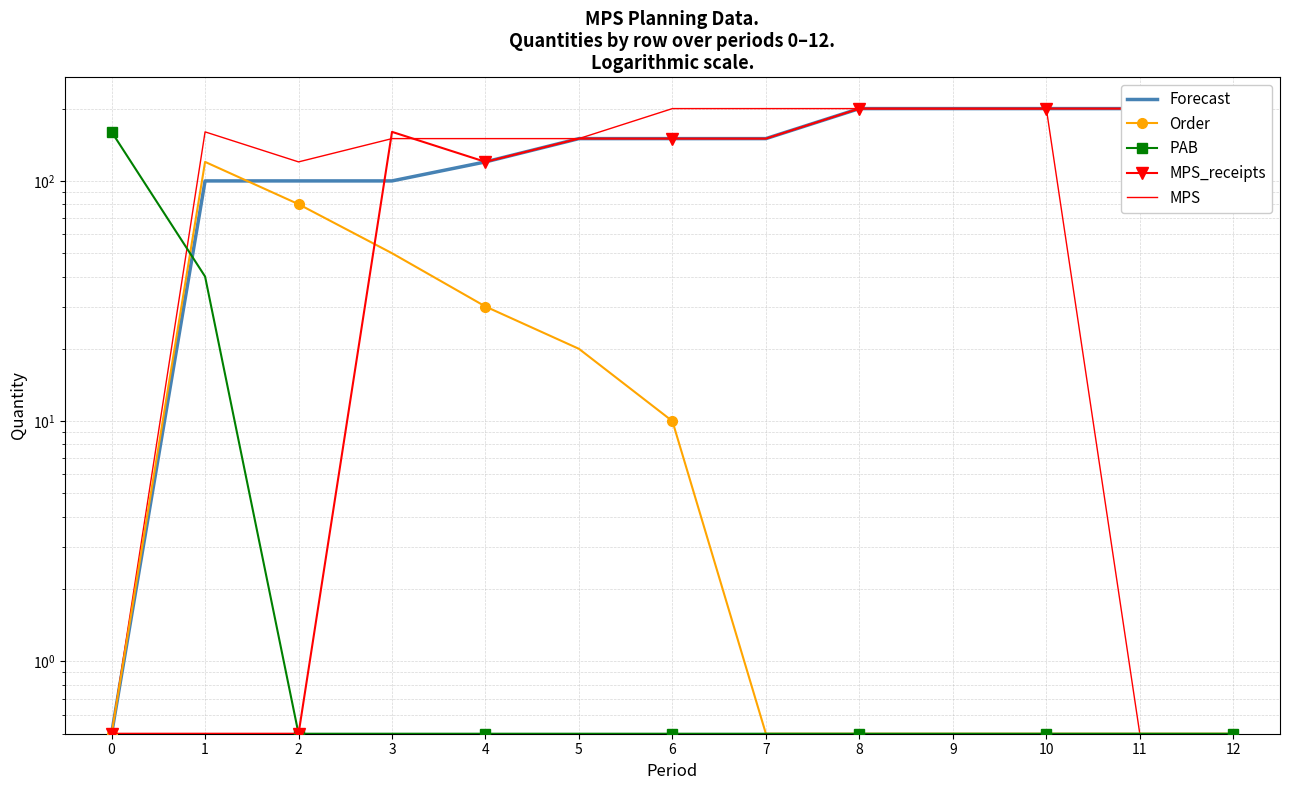

What is the greatest value displayed?

200.0